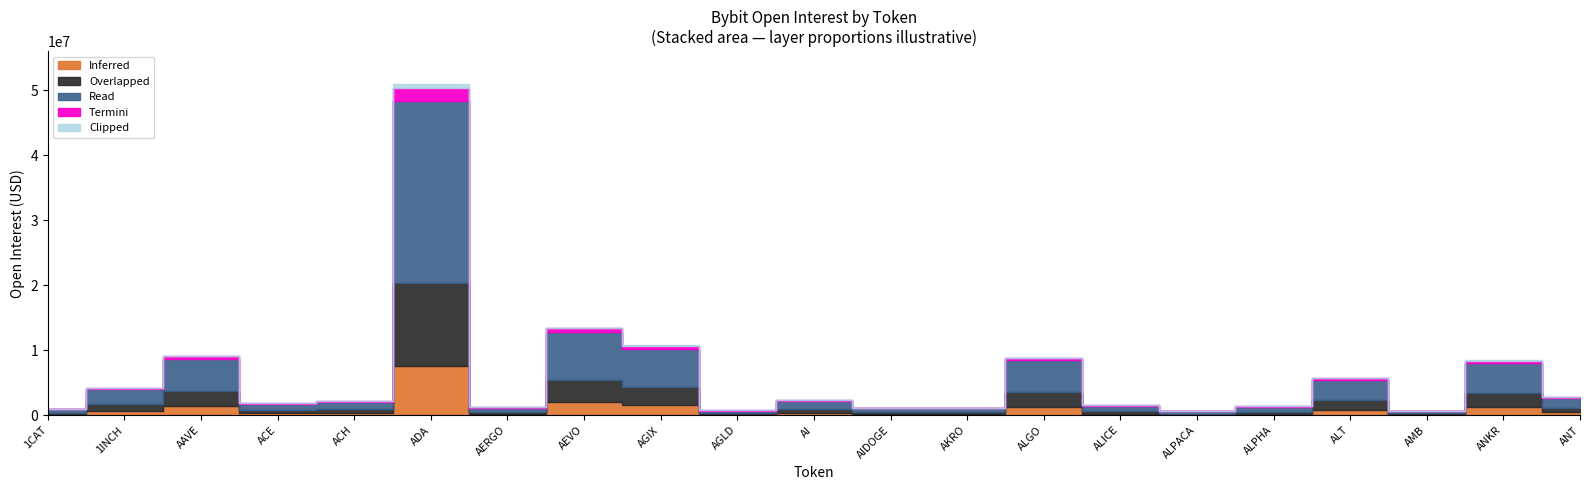

What is the change in value from AAVE to ANT?

-6309965